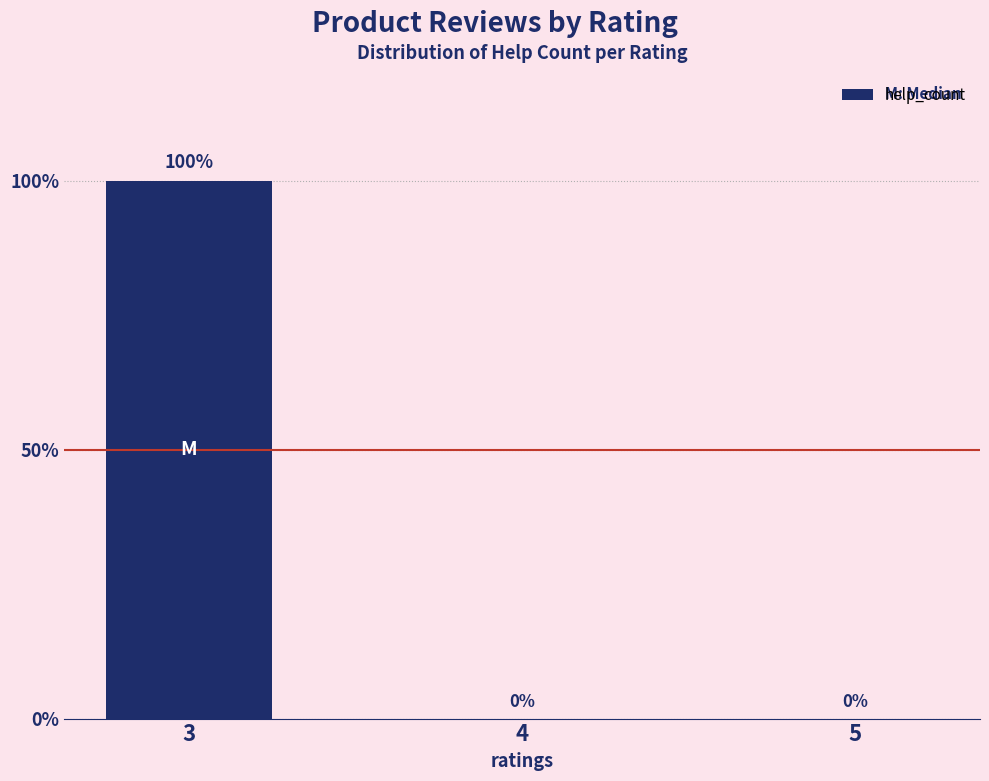

Reading left to right, extract all data points from this chart.

3=100	4=0	5=0